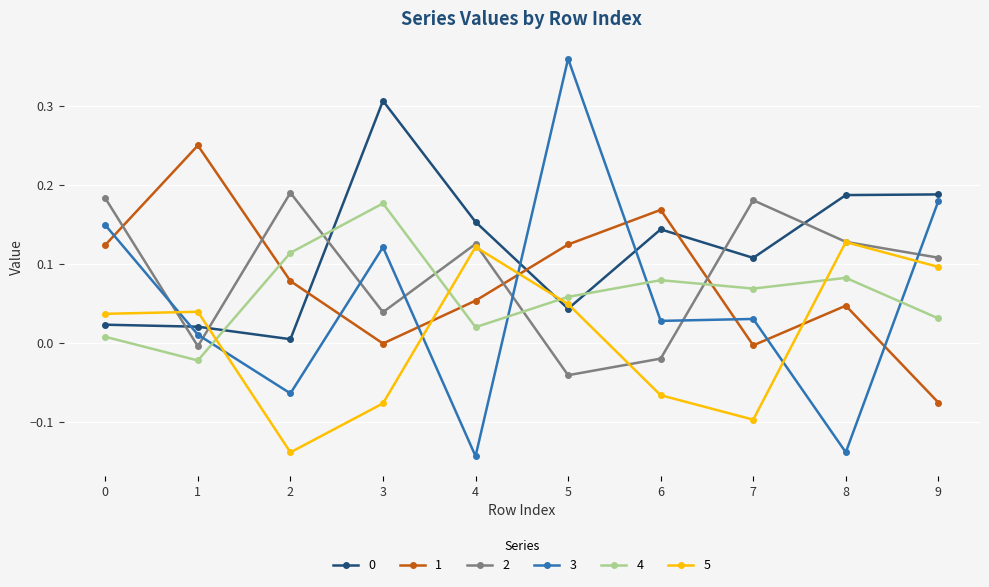

True or false: 3 and 0 cross at least once.

True